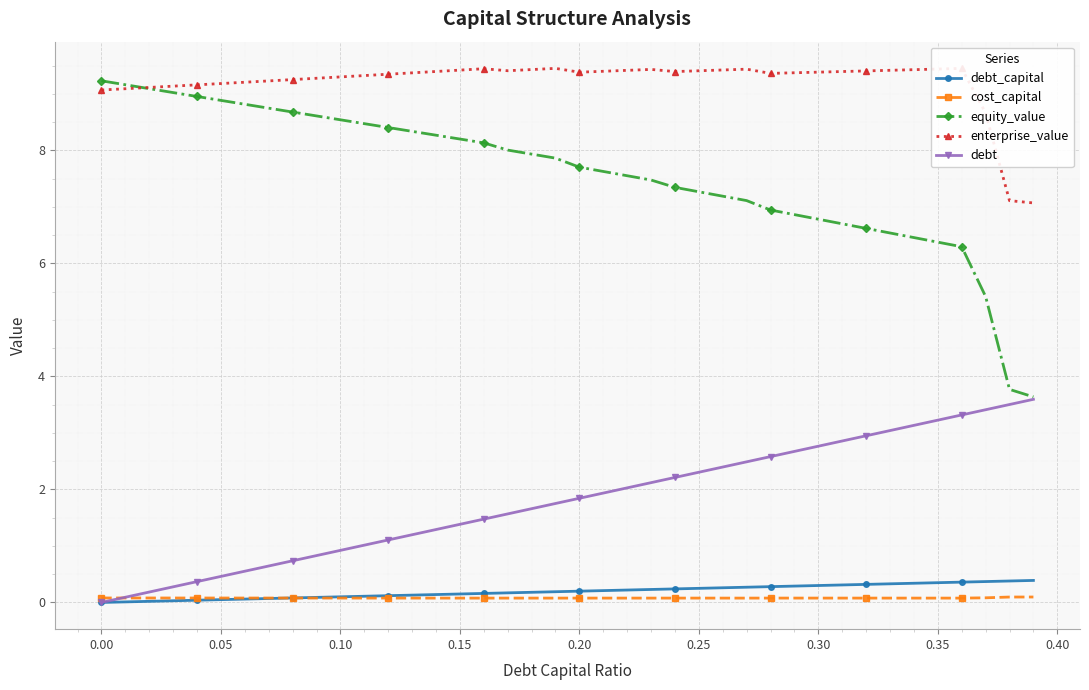

Which series has the largest total across all categories?

enterprise_value